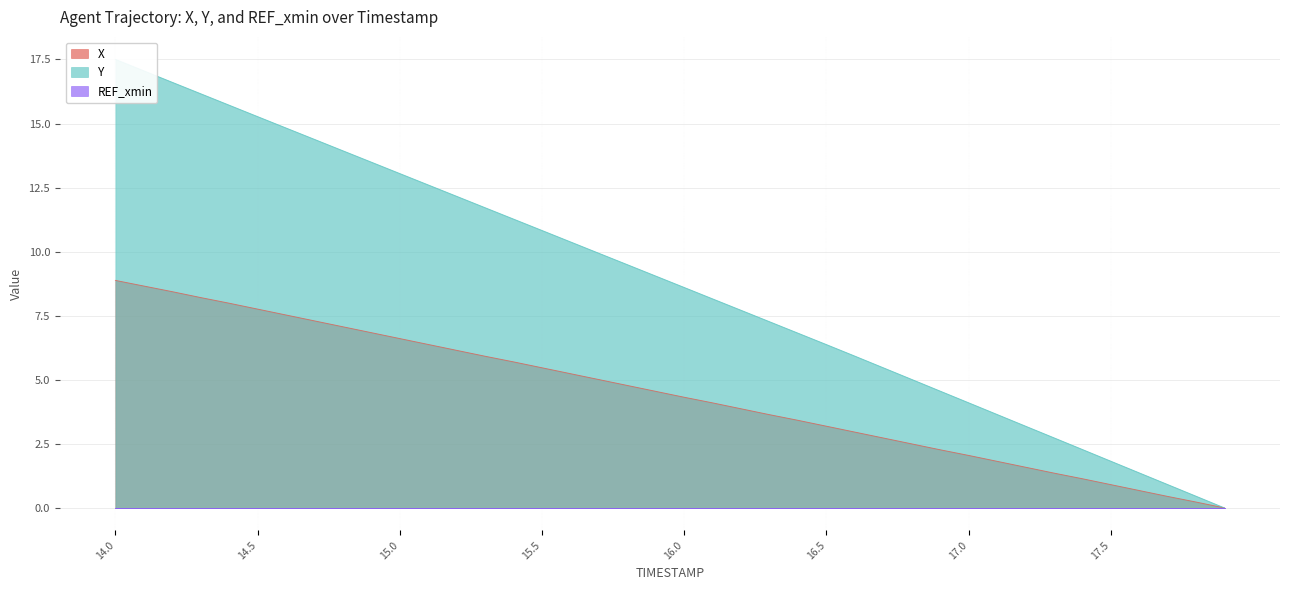

What is the total value across all series at 17.8?

0.7